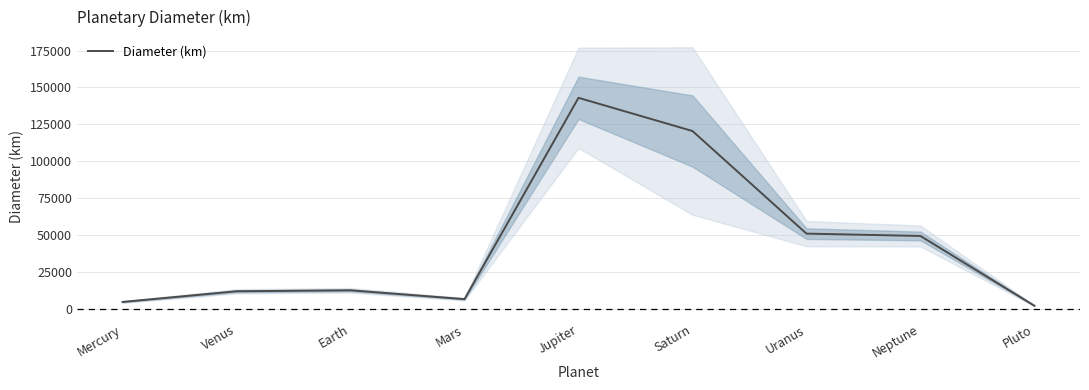

What is the difference between the maximum and second lowest values?

138104.6